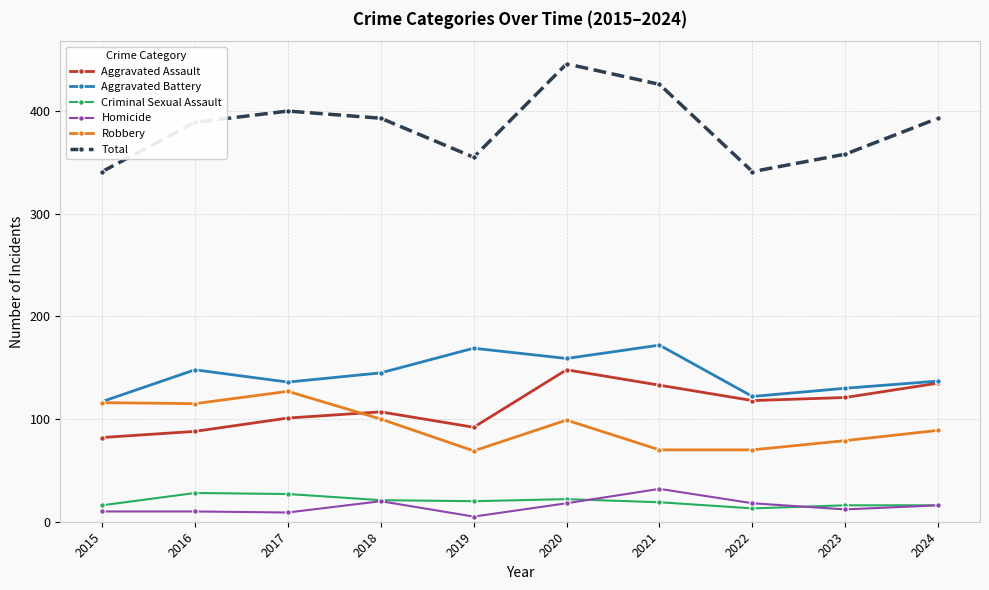

Which series has the largest total across all categories?

Total